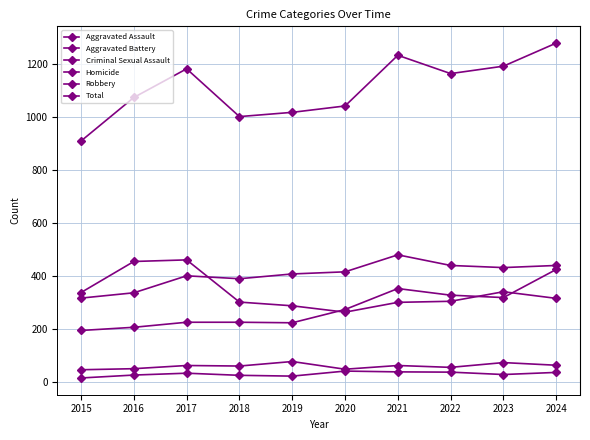

Is this an area chart (filled region under the line)?

No